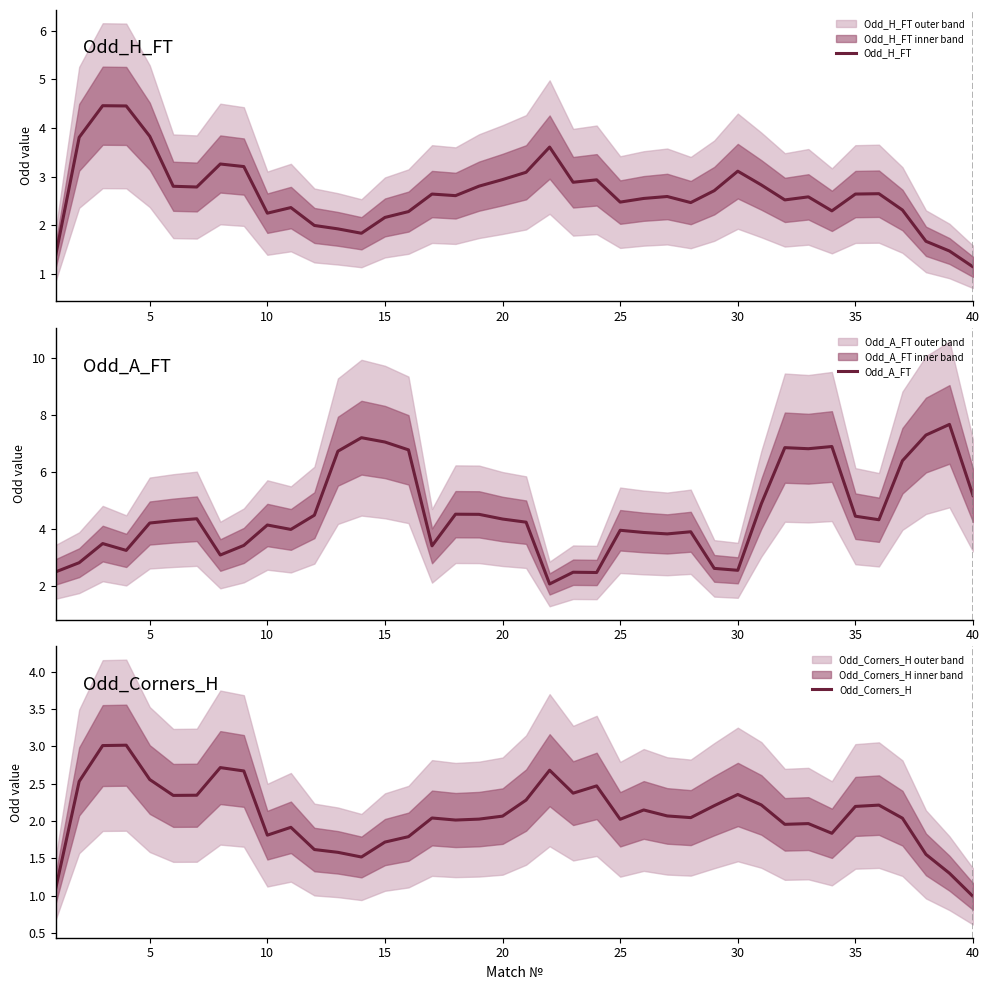

True or false: Odd_A_FT has more than 2 points higher than both neighbors.

True